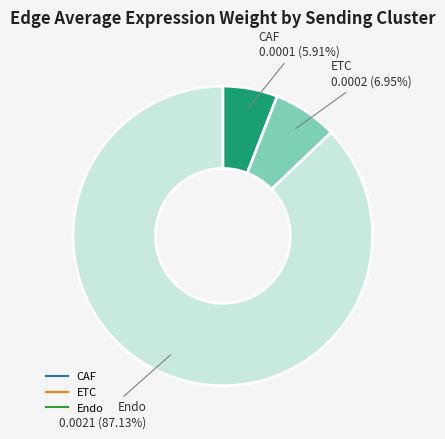

Does any single category account for the majority?

Yes